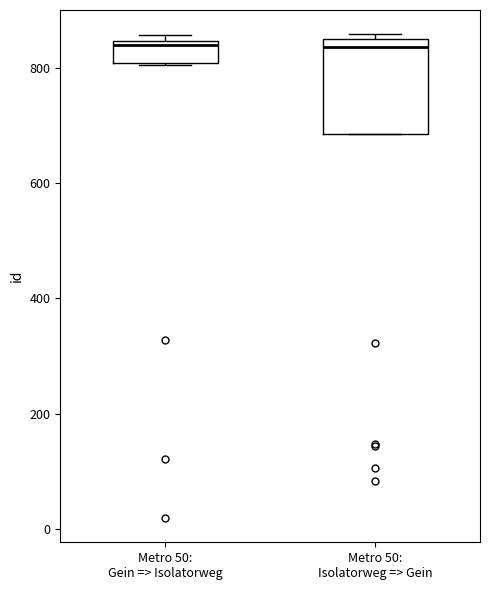

Reading left to right, read every box against the y-axis: the position of its median line, the range the box covers, and the ends of its whiskers. The values are not printed on the chart, so give them approximately, as read against the axis.

Metro 50: Gein => Isolatorweg: median 840 (just below the box's upper edge), box 800 to 840, whiskers 800 to 860
Metro 50: Isolatorweg => Gein: median 840 (just below the box's upper edge), box 680 to 840, whiskers 680 to 860